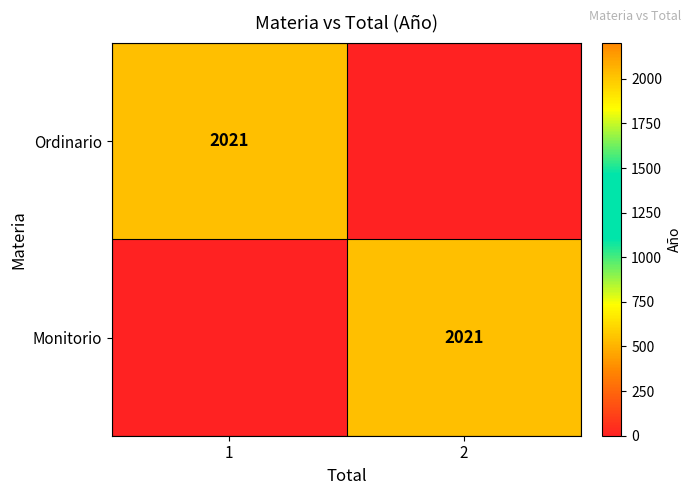

True or false: Ordinario has a value of 3028 at 1.

False